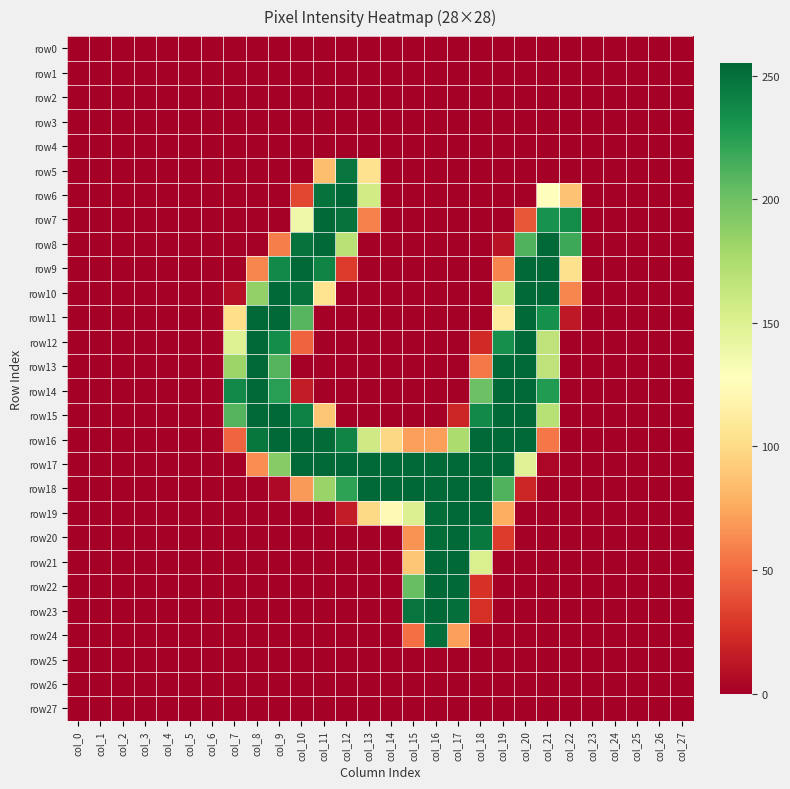

Rank the series by their maximum value, from highest to lowest.

row18, row6, row7, row8, row9, row10, row11, row12, row13, row14, row15, row16, row17, row19, row20, row21, row22, row23, row24, row5, row0, row1, row2, row3, row4, row25, row26, row27